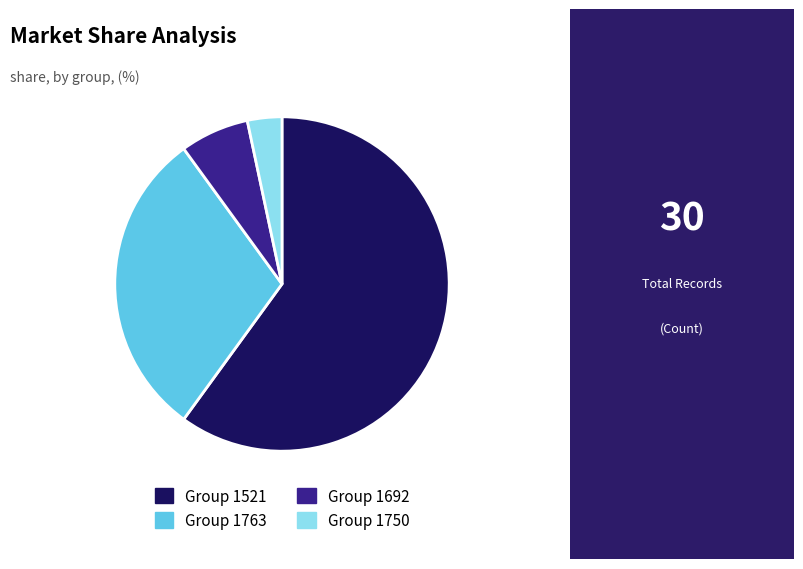

Rank the categories by value from highest to lowest.

Group 1521, Group 1763, Group 1692, Group 1750